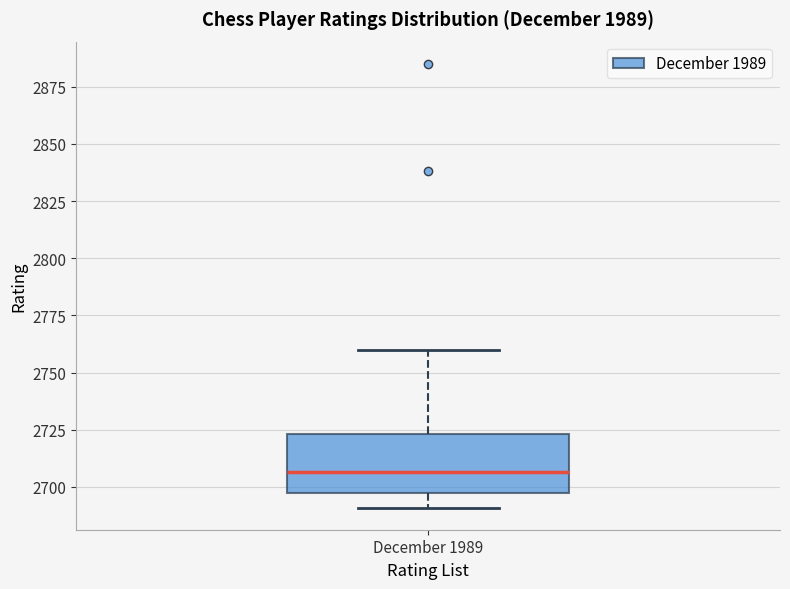

Where is the lower edge of the box for December 1989 on the y-axis? The values are not printed on the chart, so give them approximately, as read against the axis.

2695